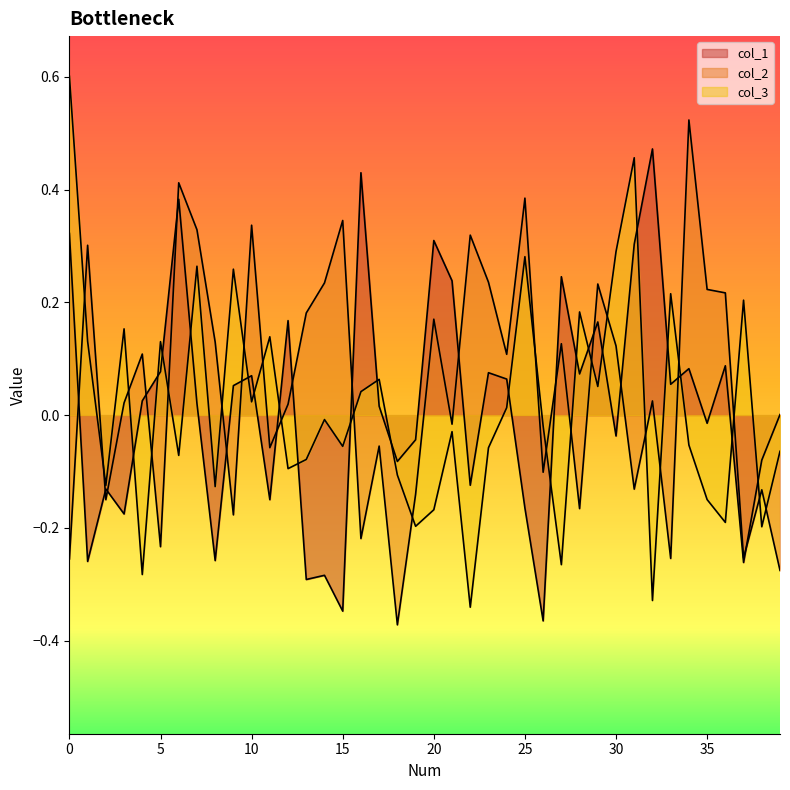

The col_2 series shows 0.0 at 3. True or false?

False